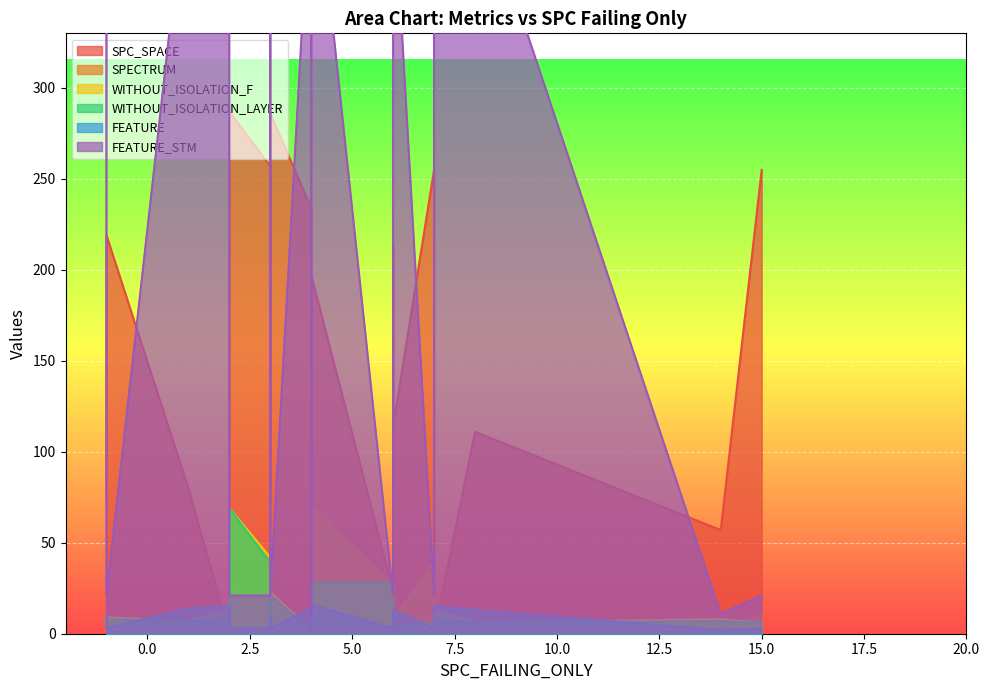

What is the lowest value of the FEATURE series?

2